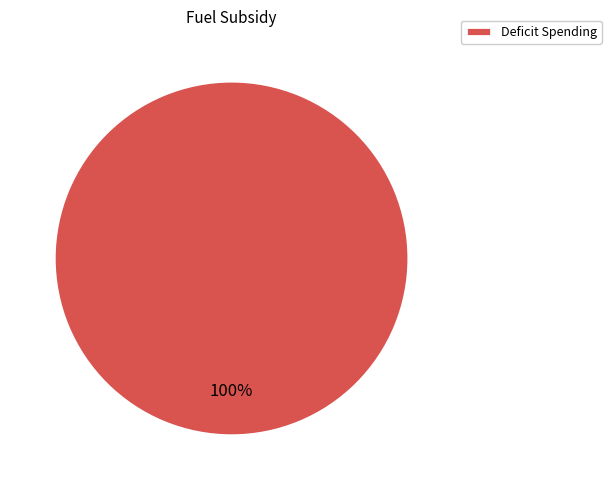

To the nearest percent, what percentage of the pie is Deficit Spending?

100%